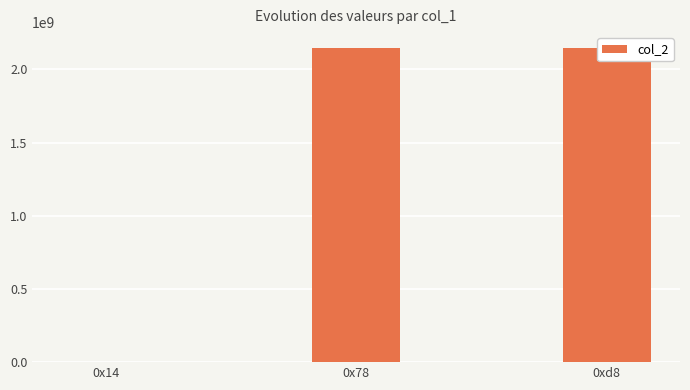

Rank the categories by value from lowest to highest.

0x14, 0x78, 0xd8